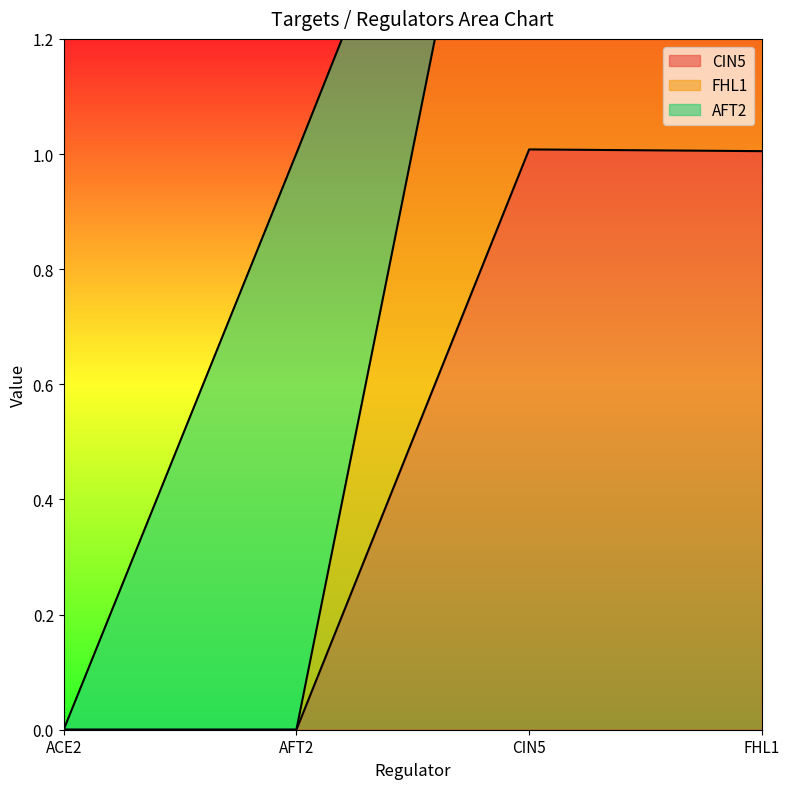

The CIN5 series shows 1.7 at FHL1. True or false?

False